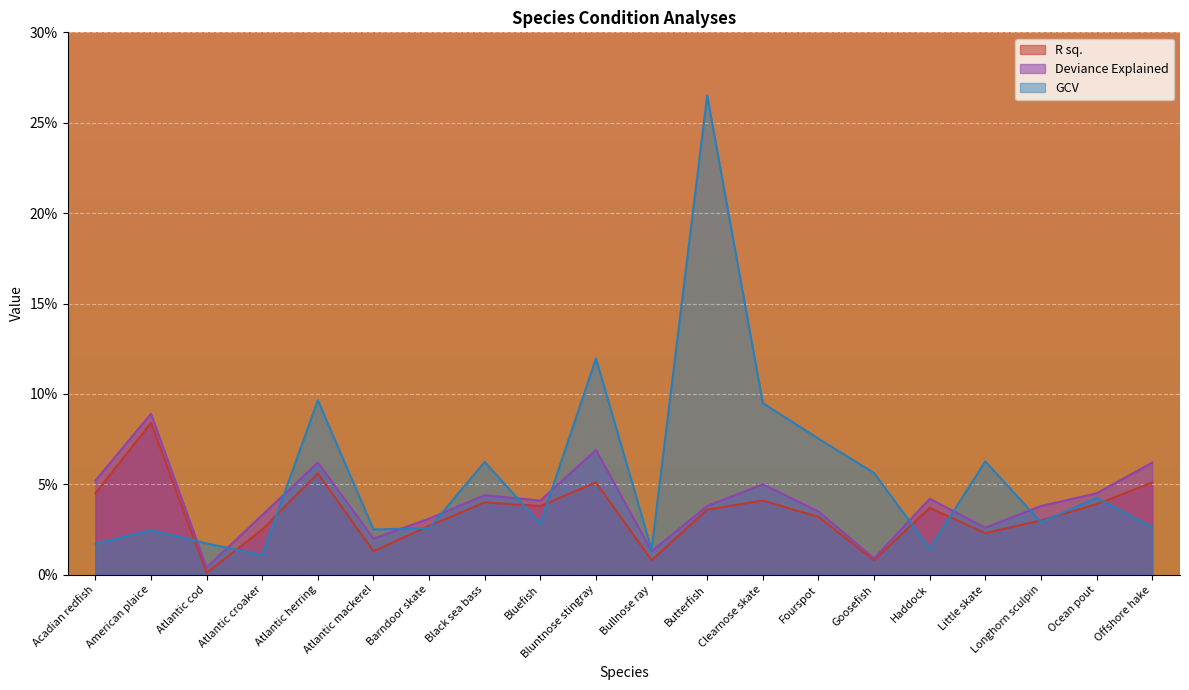

True or false: R sq. and GCV intersect in this chart.

True